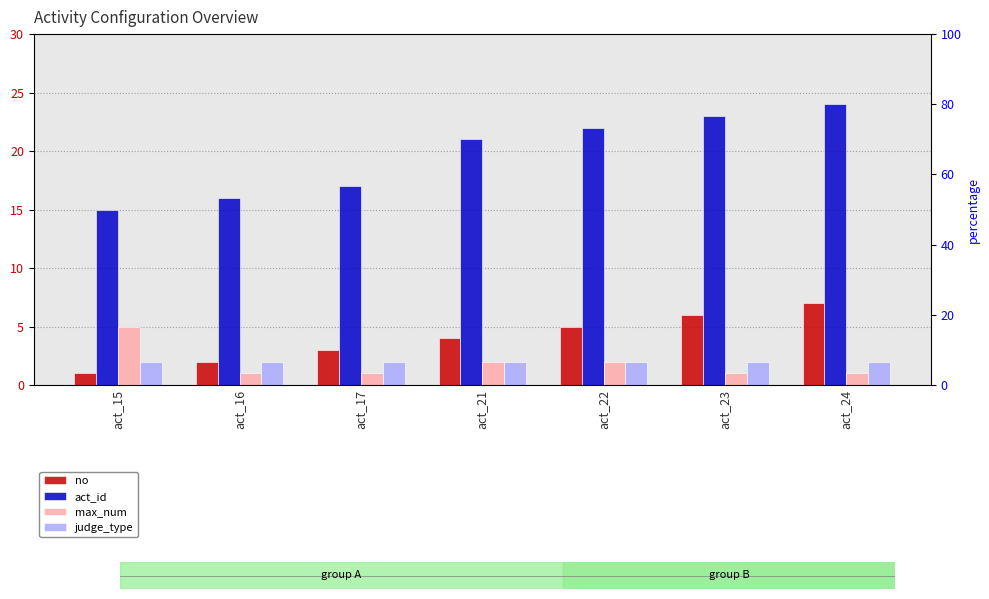

How many groups of bars are there?

7